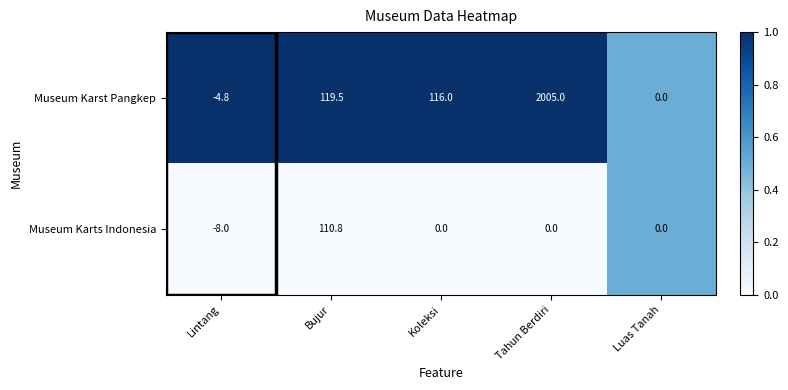

At which label is Museum Karst Pangkep closest to 1000?

Bujur